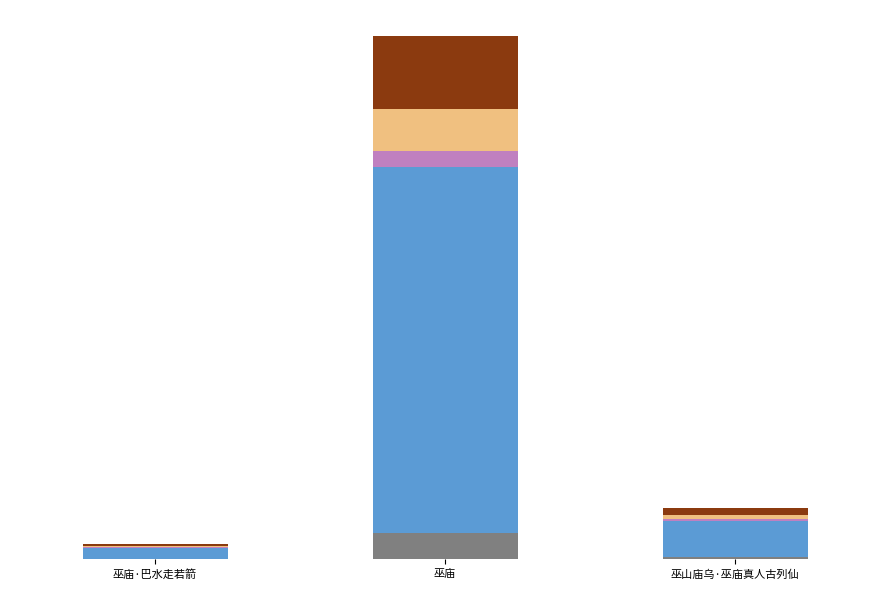

Is it true that segment_3 equals 131275.4 at 巫庙?

False